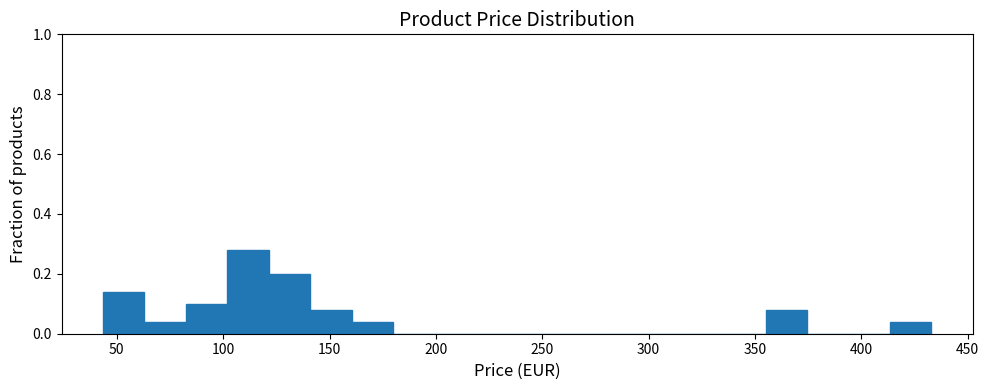

Around what value on the x-axis is the tallest bar? Give the approximate position of its centre, as read against the axis.

110